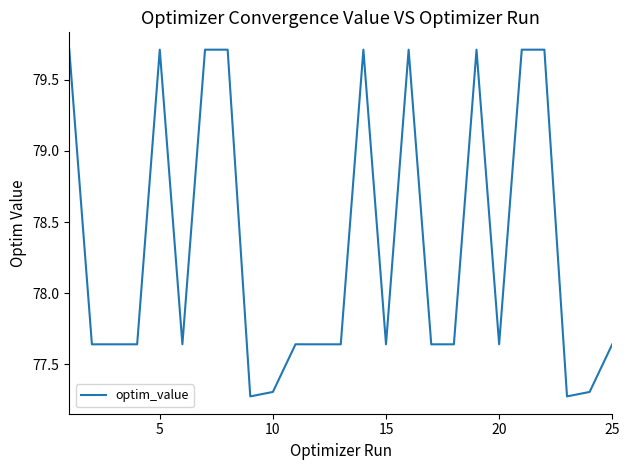

What is the maximum value shown in the chart?

79.7